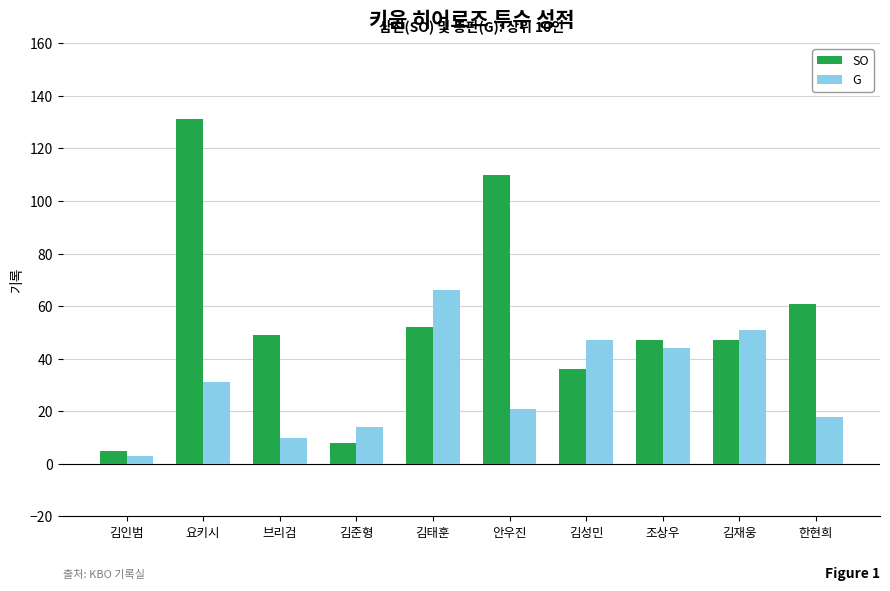

What is the maximum value shown in the chart?

131